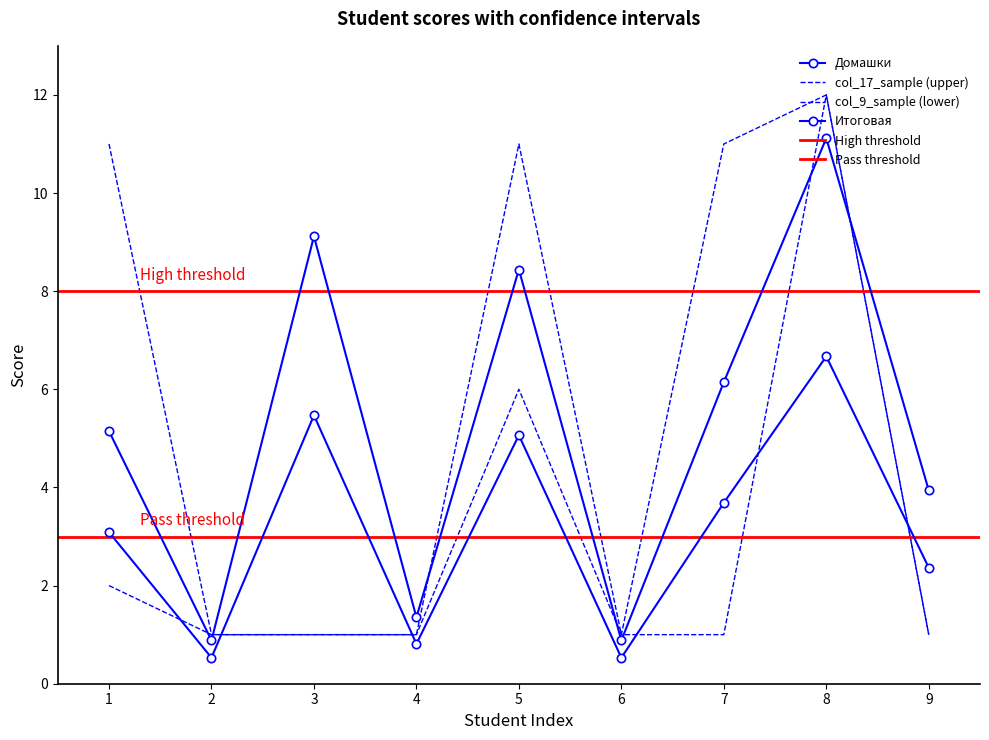

Rank the series by their maximum value, from lowest to highest.

Итоговая, Домашки, col_17_sample, col_9_sample